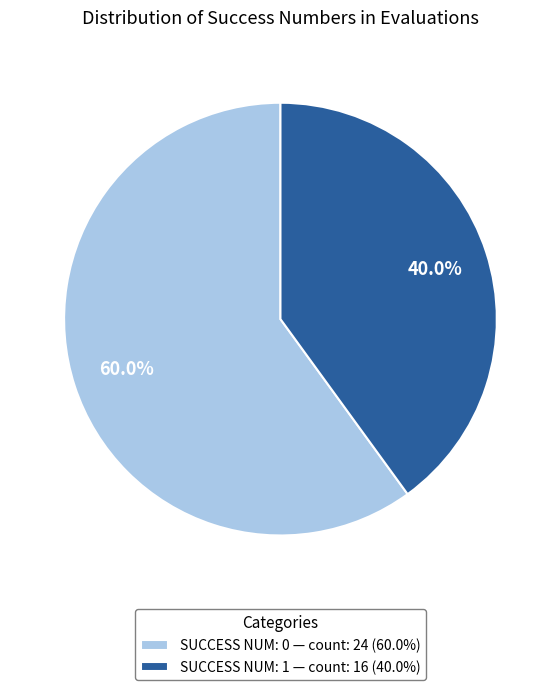

Which category has the smallest portion of the pie?

SUCCESS NUM: 1 — count: 16 (40.0%)